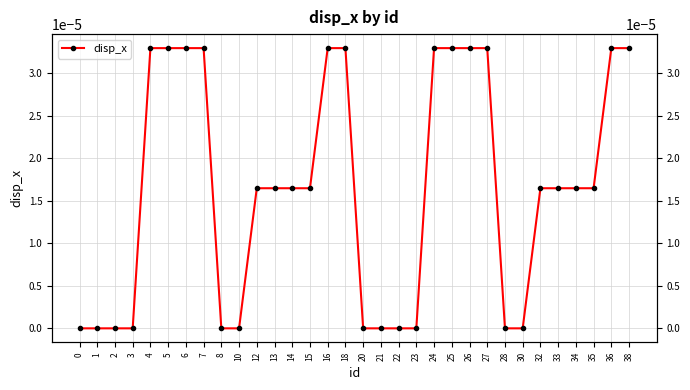

Is it true that the value at 33 is 0.0?

False